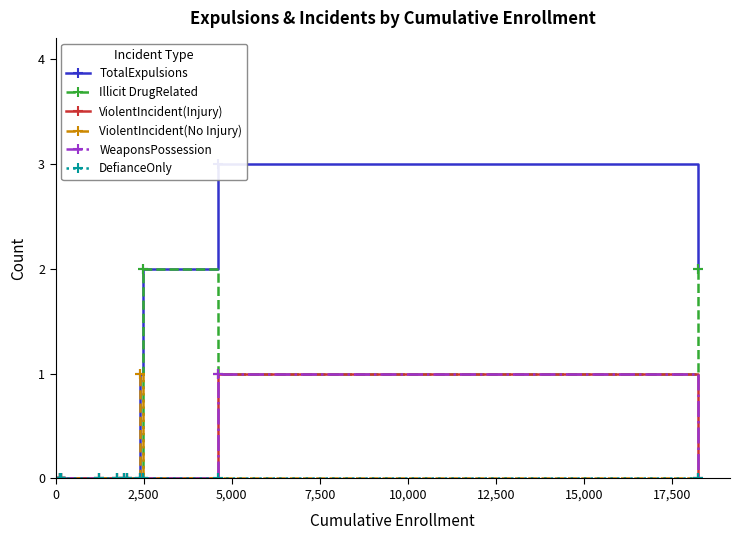

Is it true that Illicit DrugRelated equals 0 at 17,500?

True